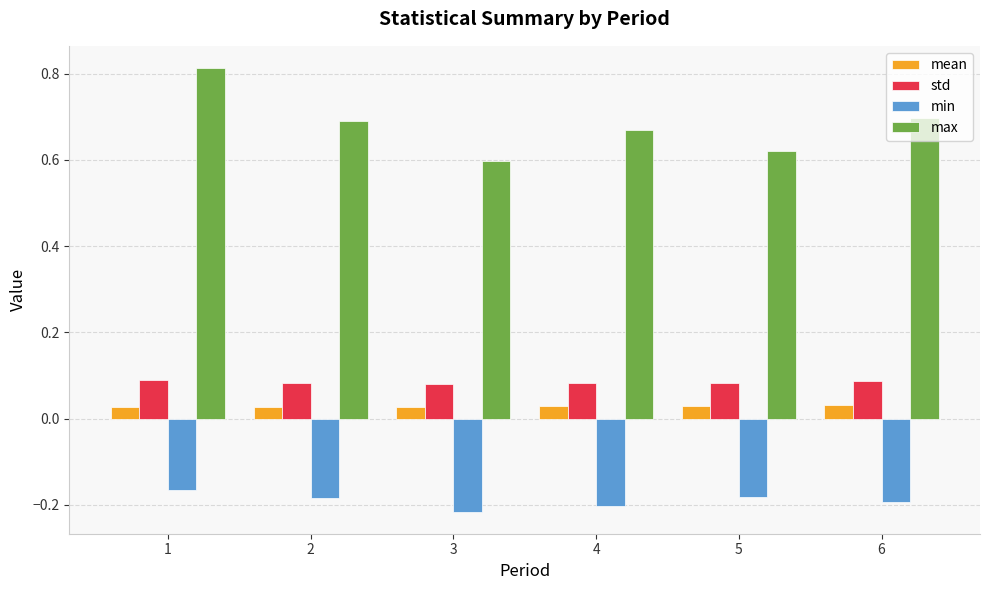

What is the total value across all series at 5?

0.5